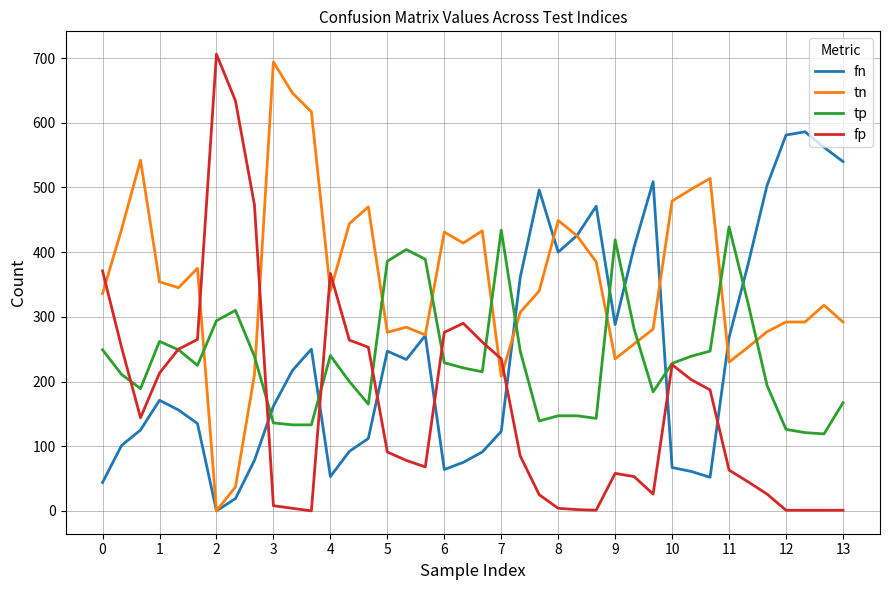

True or false: tp and fn cross at least once.

True